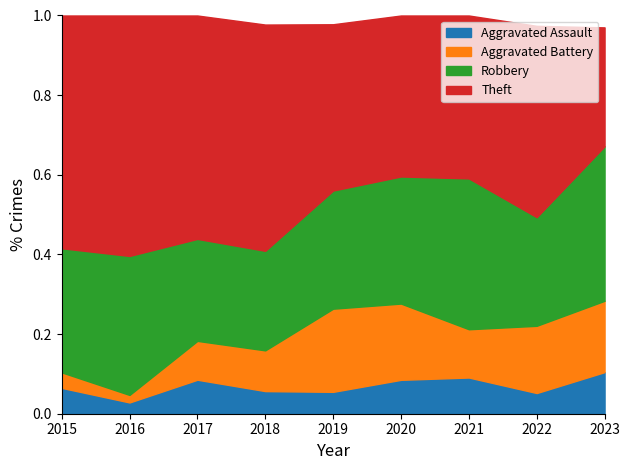

How many distinct data groups are displayed?

4